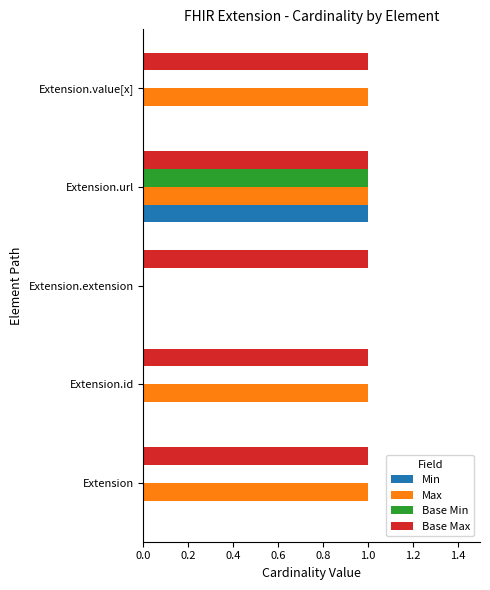

At which category is the sum across all series the highest?

Extension.url